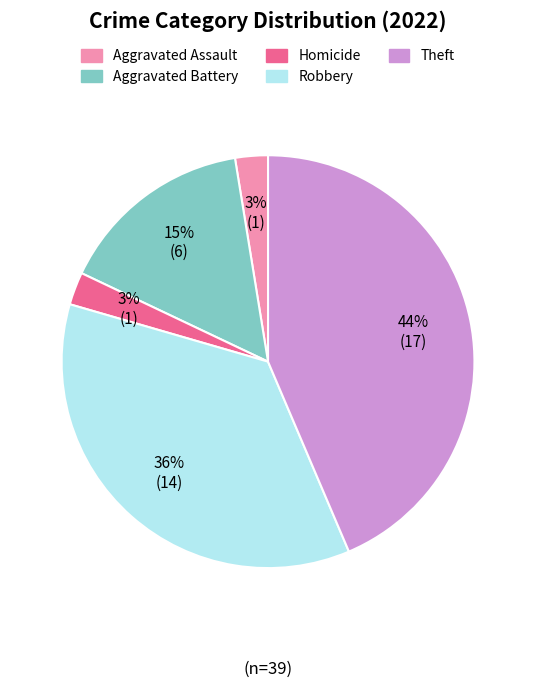

To the nearest percent, what is the difference between the largest and smallest slice percentages?

41%